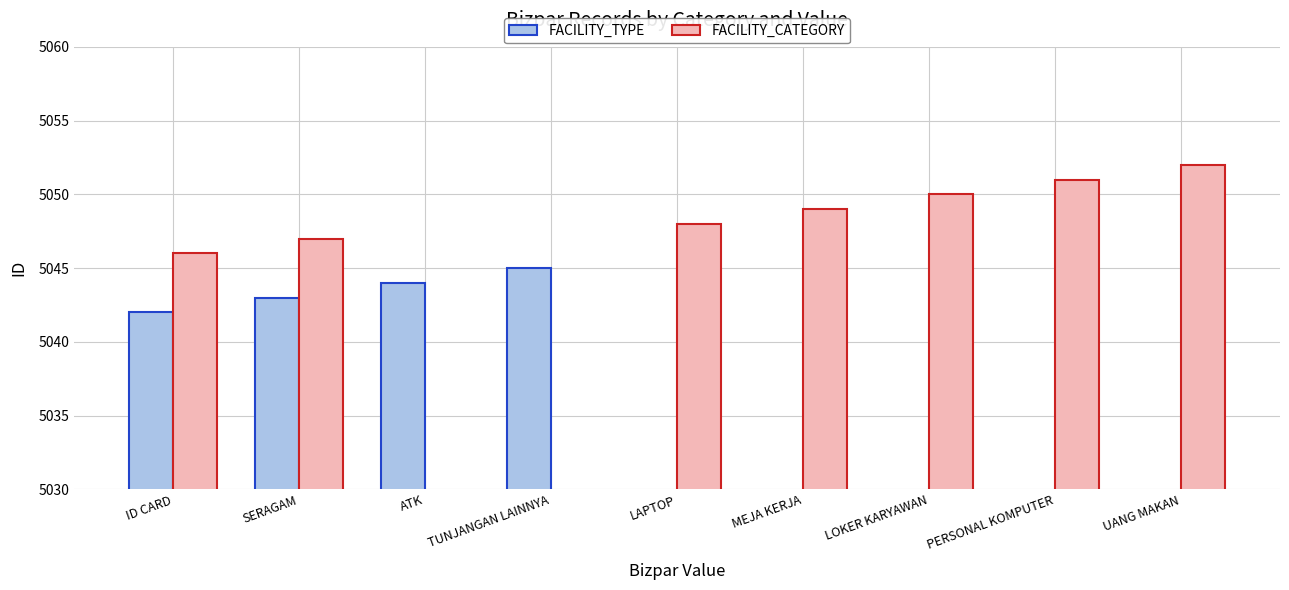

What is the difference between the maximum and minimum values in the FACILITY_TYPE series?

5045